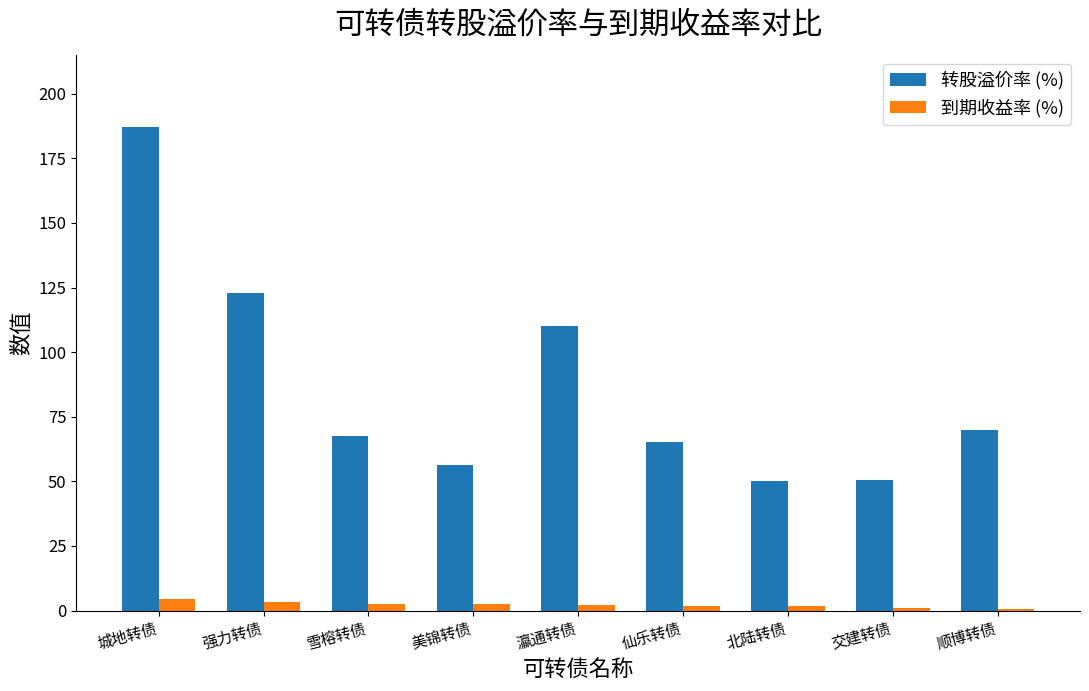

What is the sum of all 转股溢价率 (%) values?

779.8